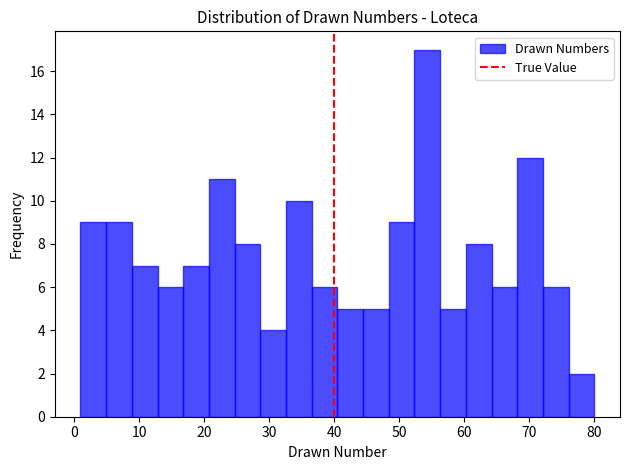

Read against the x-axis, roughly where is the centre of the tallest bar?

54